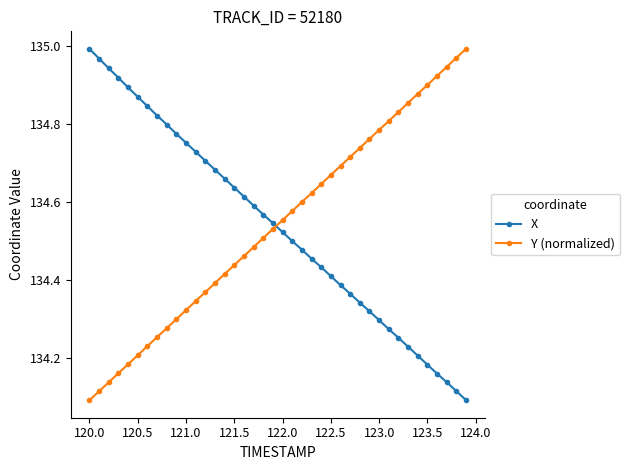

True or false: X has more than 0 points higher than both neighbors.

False